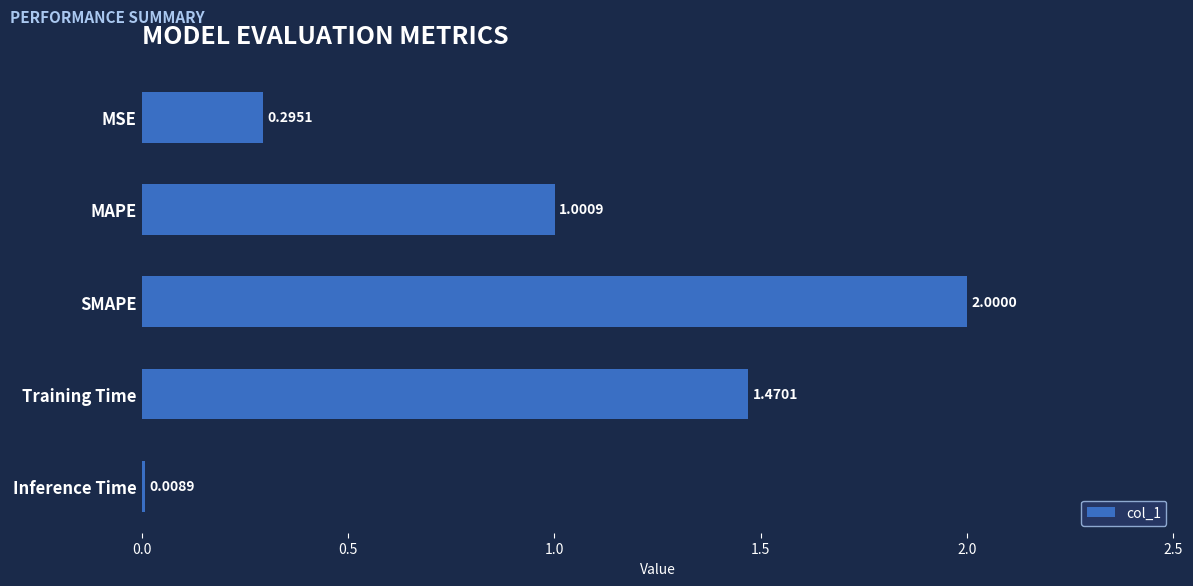

What is the difference between the values at MAPE and SMAPE?

1.0